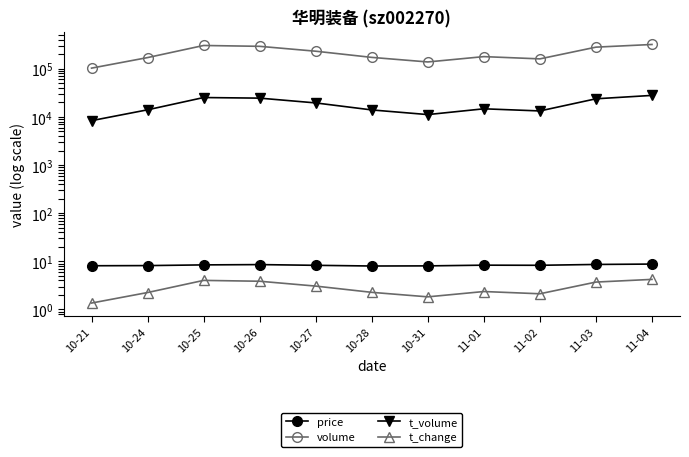

True or false: t_volume has more than 2 interior local peaks.

False